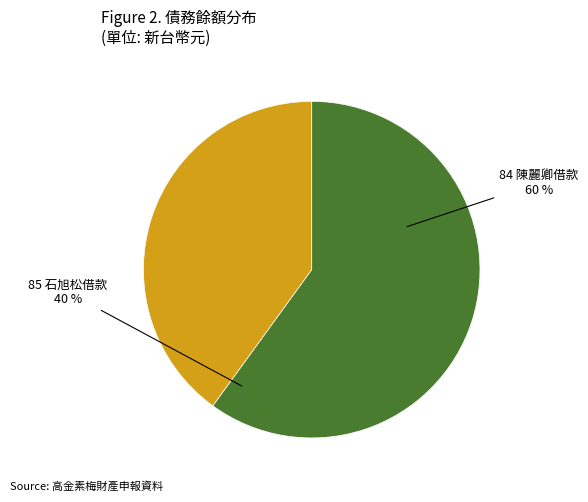

How many slices are in this pie chart?

2